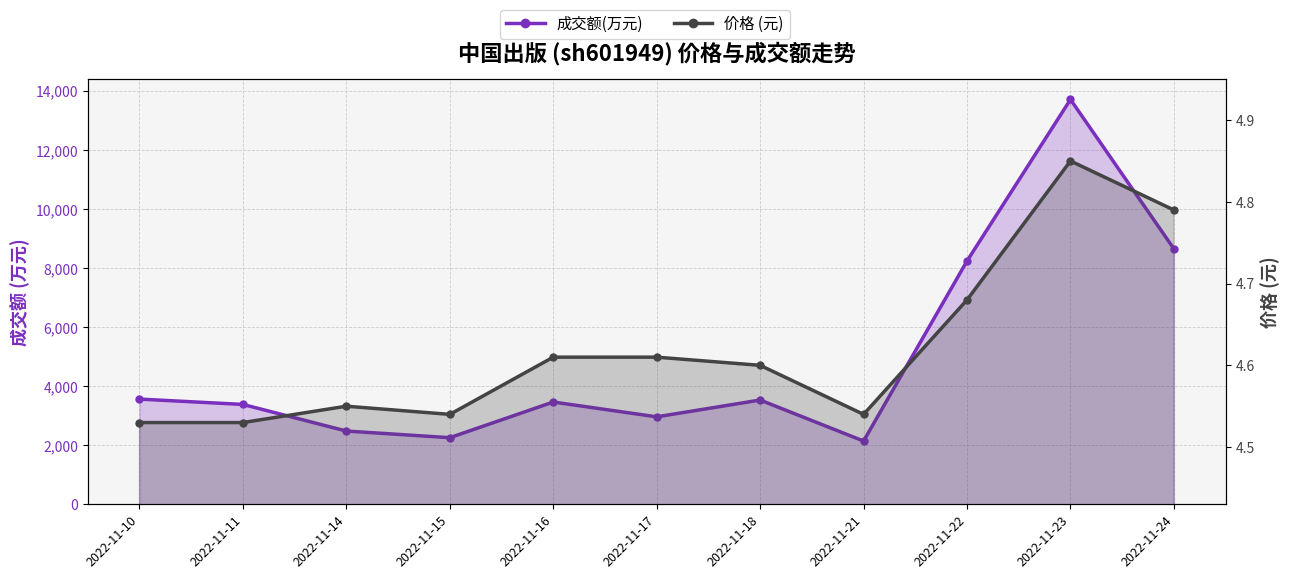

True or false: 成交额(万元) has more than 2 points higher than both neighbors.

True